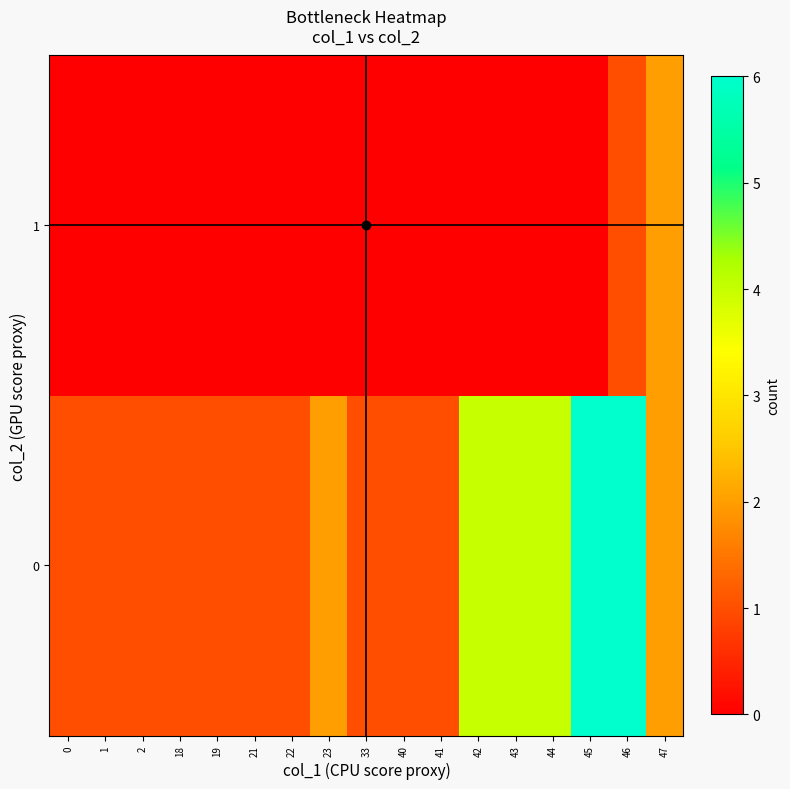

Rank the series by their average value, from lowest to highest.

1, 0